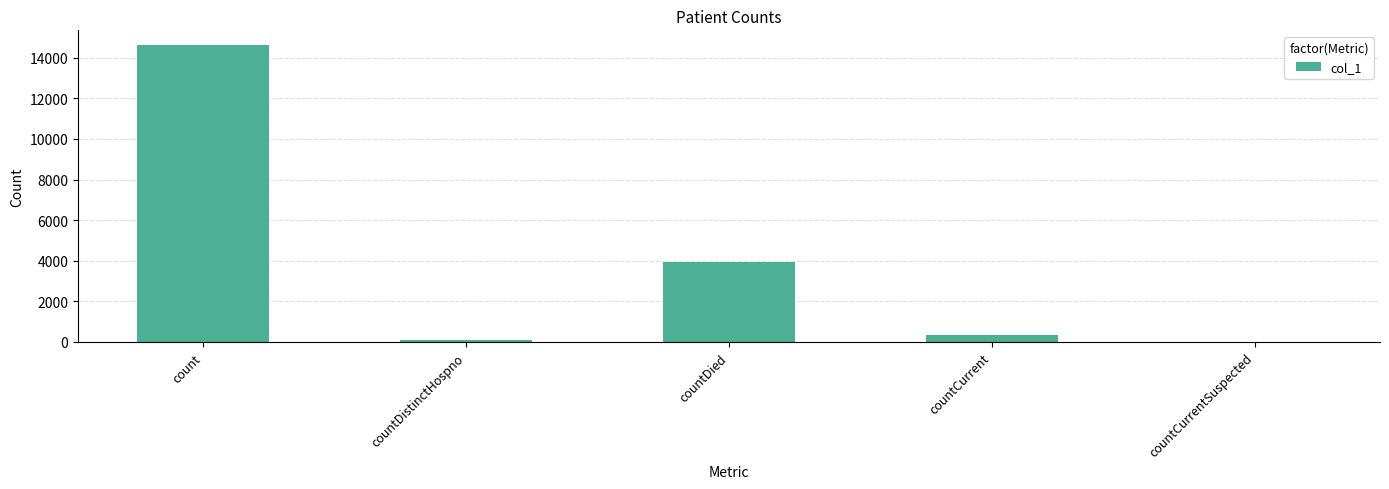

The chart shows a value of 1740 at countDied. True or false?

False